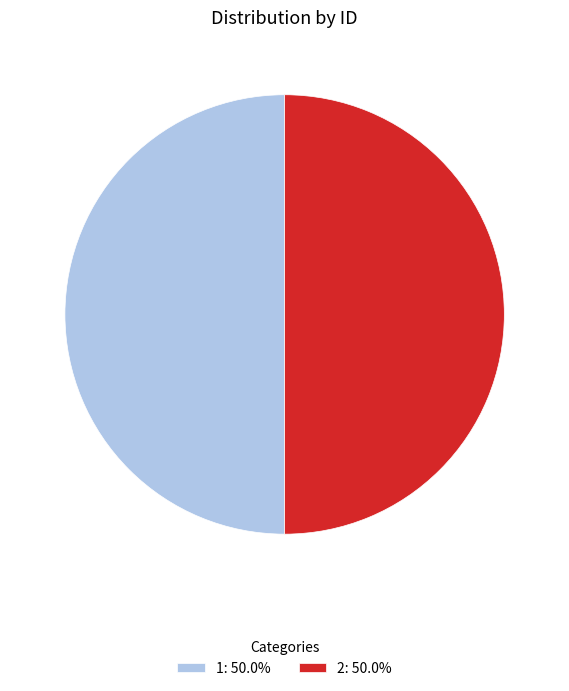

What is the ratio of the value at 1: 50.0% to the value at 2: 50.0%?

1.0